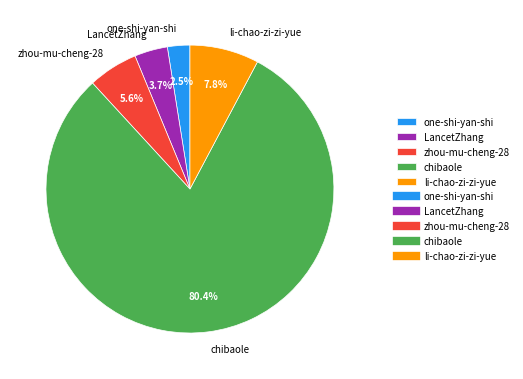

Does chibaole represent more than half of the total?

Yes